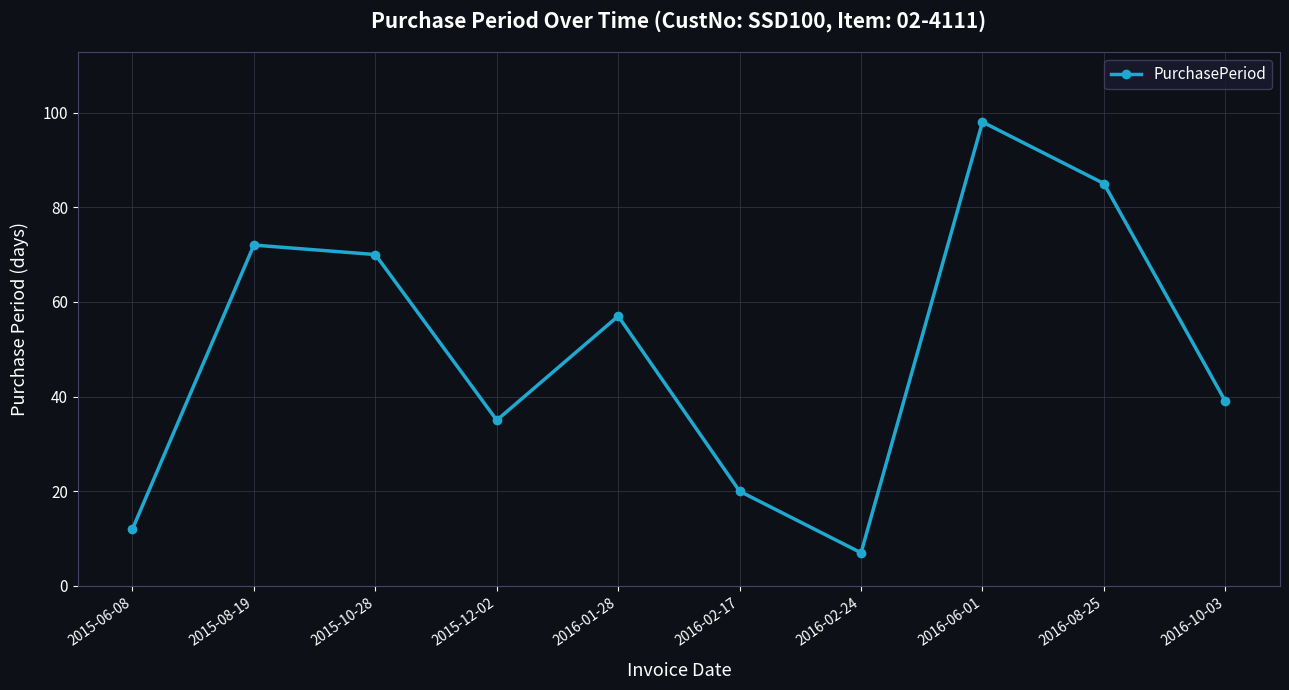

Rank the categories by value from highest to lowest.

2016-06-01, 2016-08-25, 2015-08-19, 2015-10-28, 2016-01-28, 2016-10-03, 2015-12-02, 2016-02-17, 2015-06-08, 2016-02-24